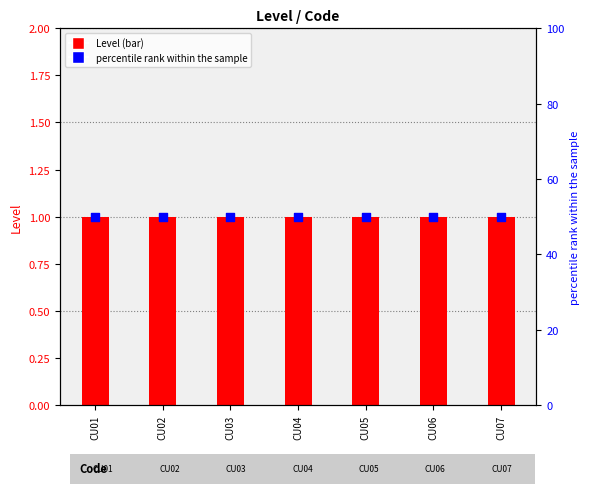

What is the total value across all series at CU05?

51